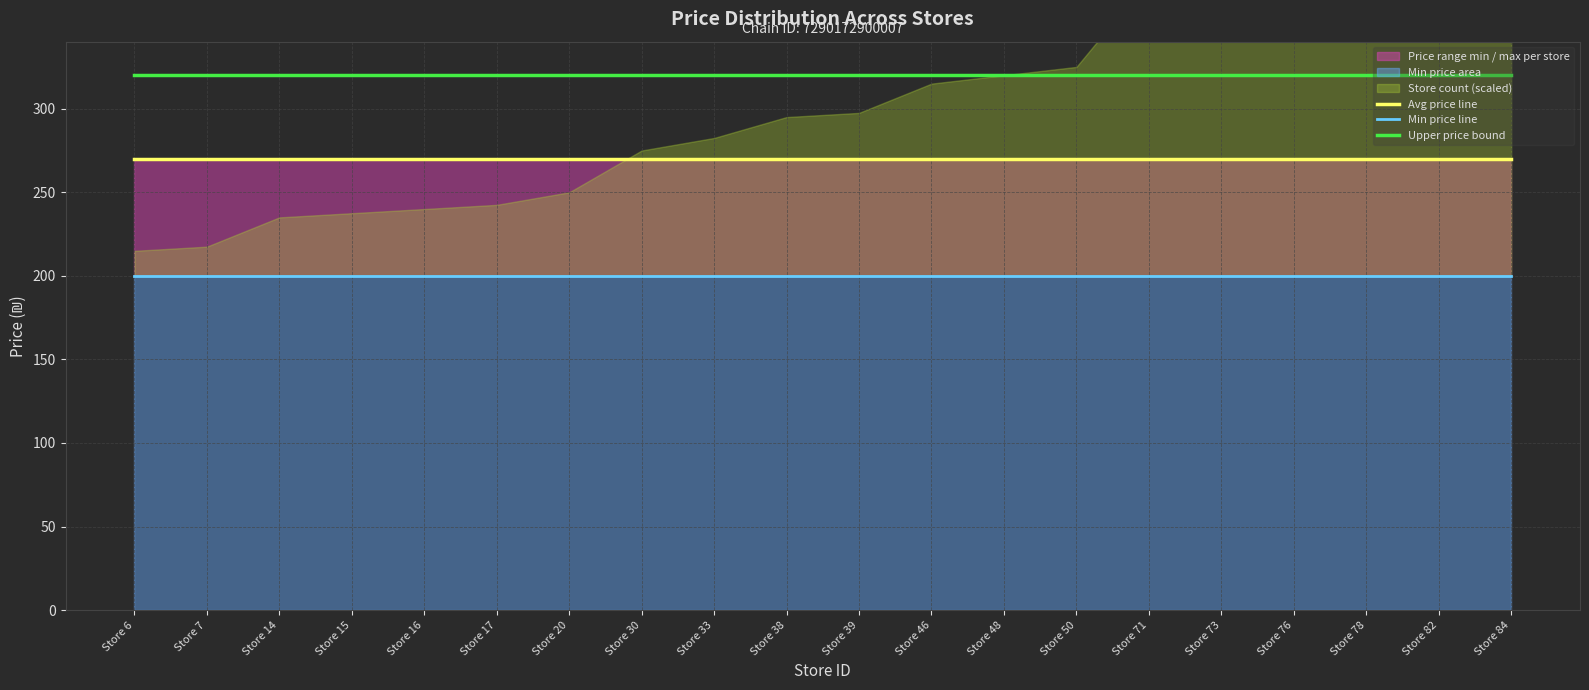

Rank the series by their maximum value, from lowest to highest.

Min price line, Avg price line, Upper price bound